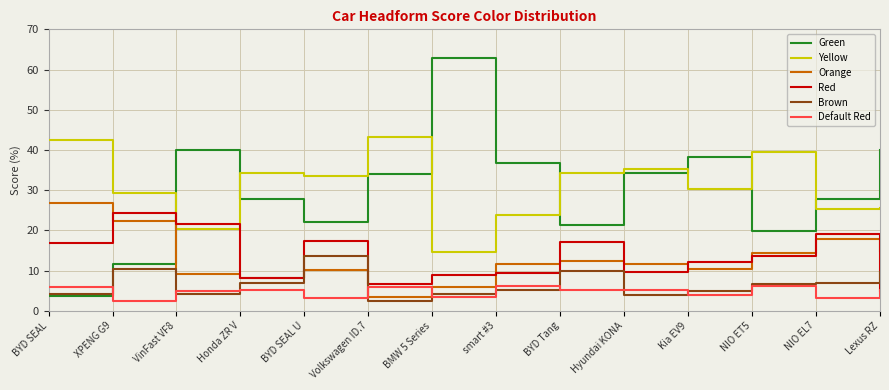

How many intersections are there between Brown and Orange?

2